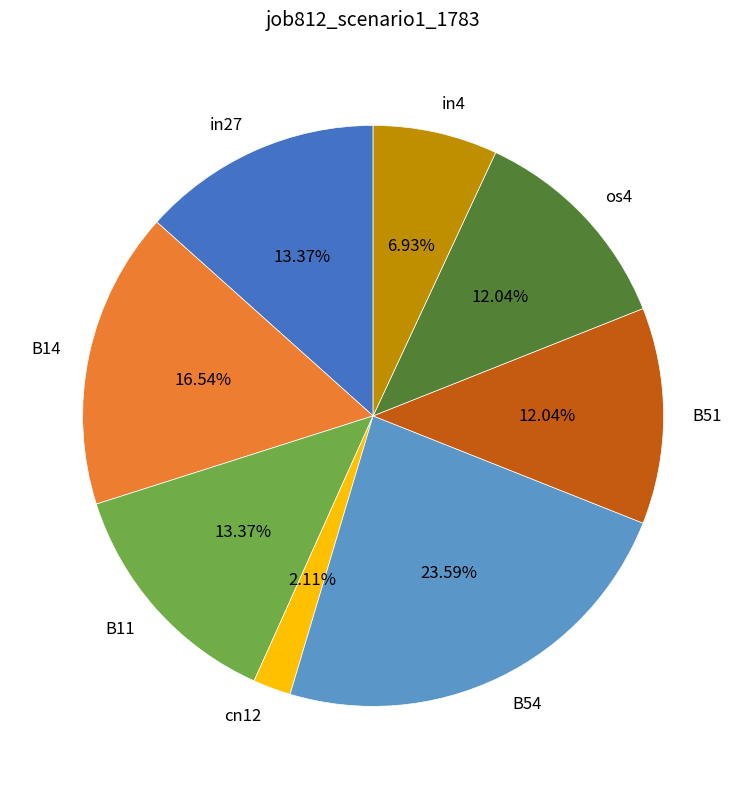

Count the number of slices in the pie.

8